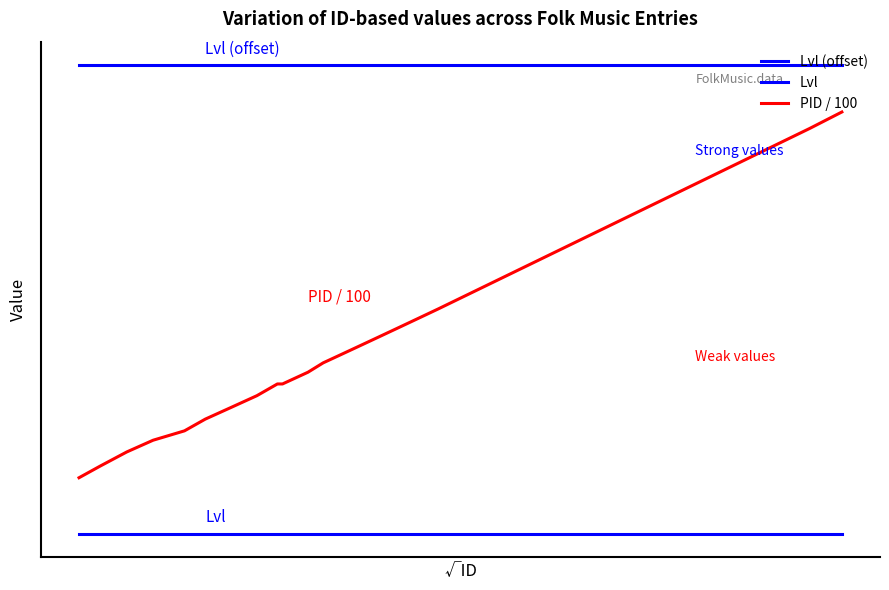

List the series in order of their overall mean, lowest first.

Lvl, PID / 100, Lvl (offset)